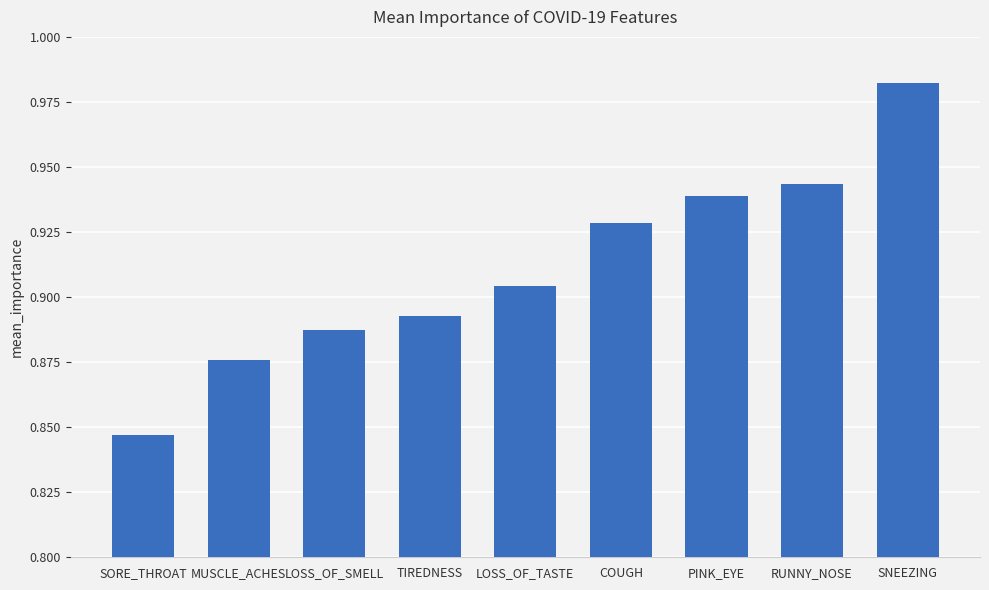

The chart shows a value of 0.3 at PINK_EYE. True or false?

False